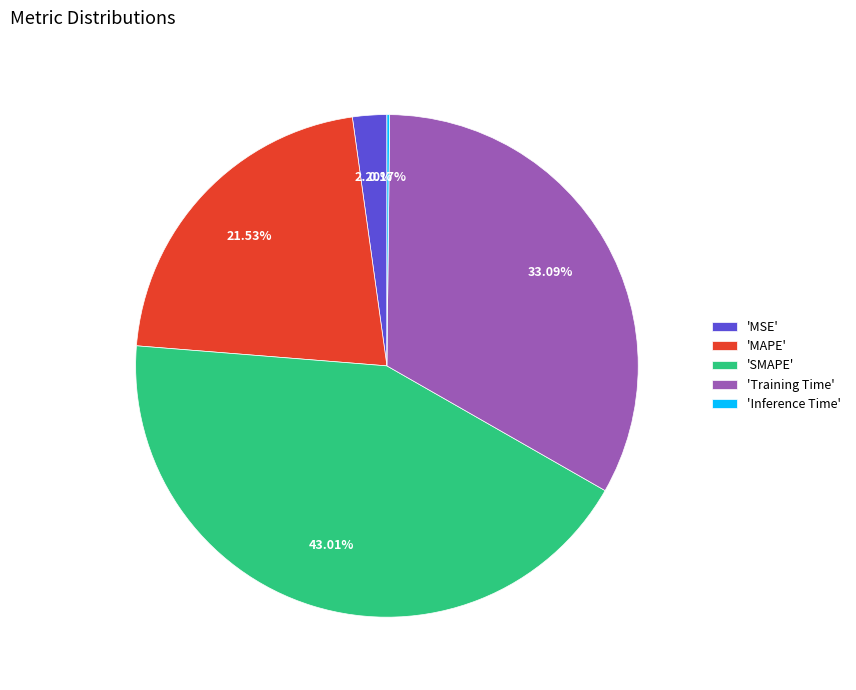

Does any single category account for the majority?

No